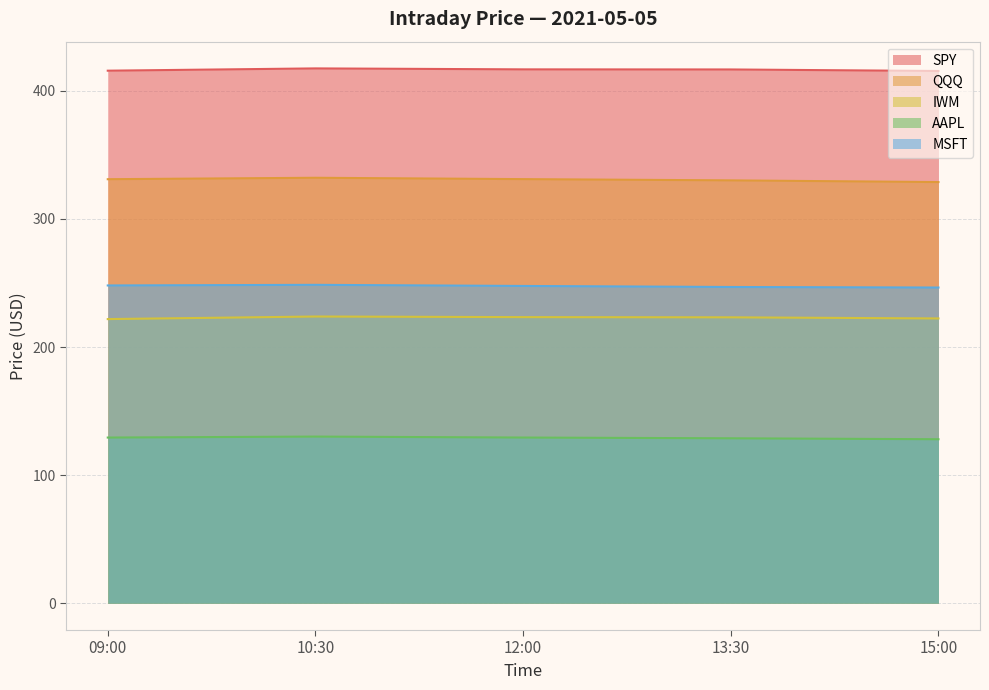

Which series changed the most between 10:30 and 12:00?

QQQ